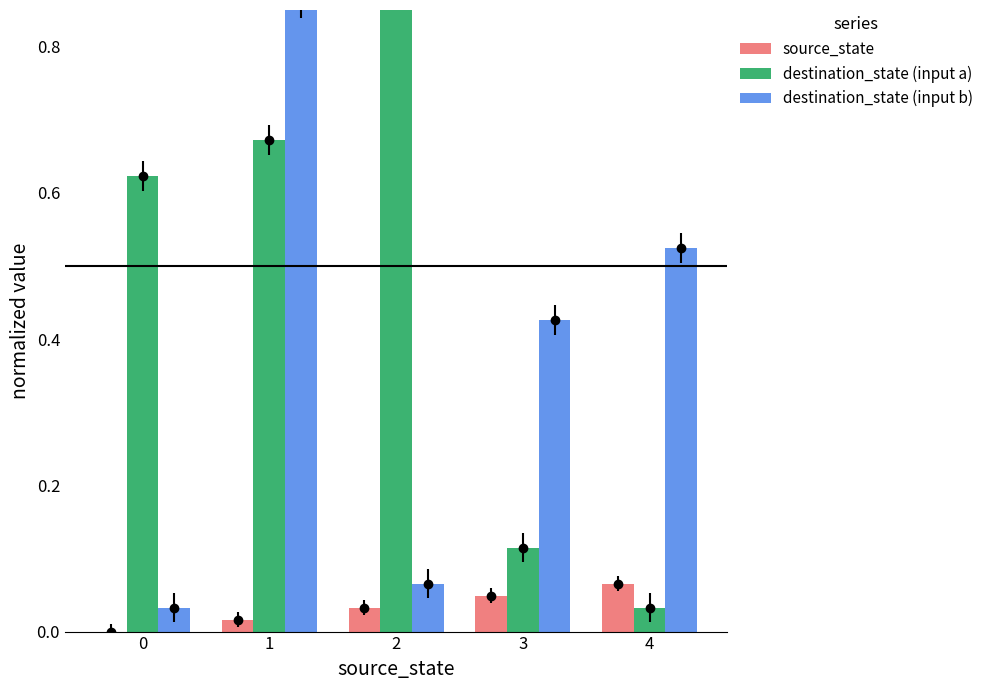

What is the value of the destination_state (input a) bar at the 3rd from the left?

1.0